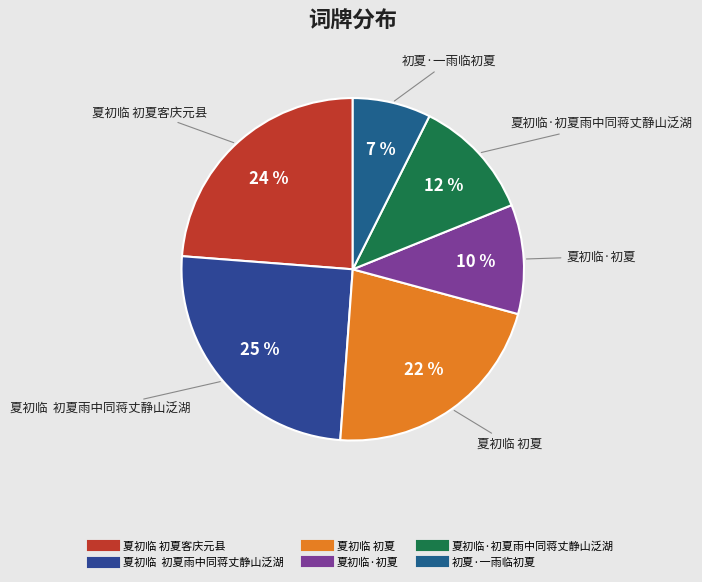

What is the smallest slice in the pie chart?

初夏·一雨临初夏